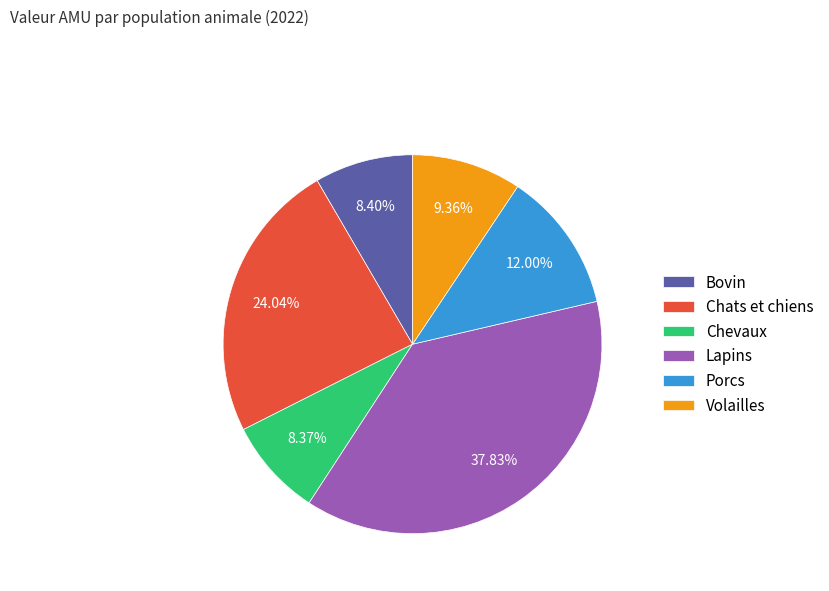

What percentage is the Volailles slice, to the nearest percent?

9%